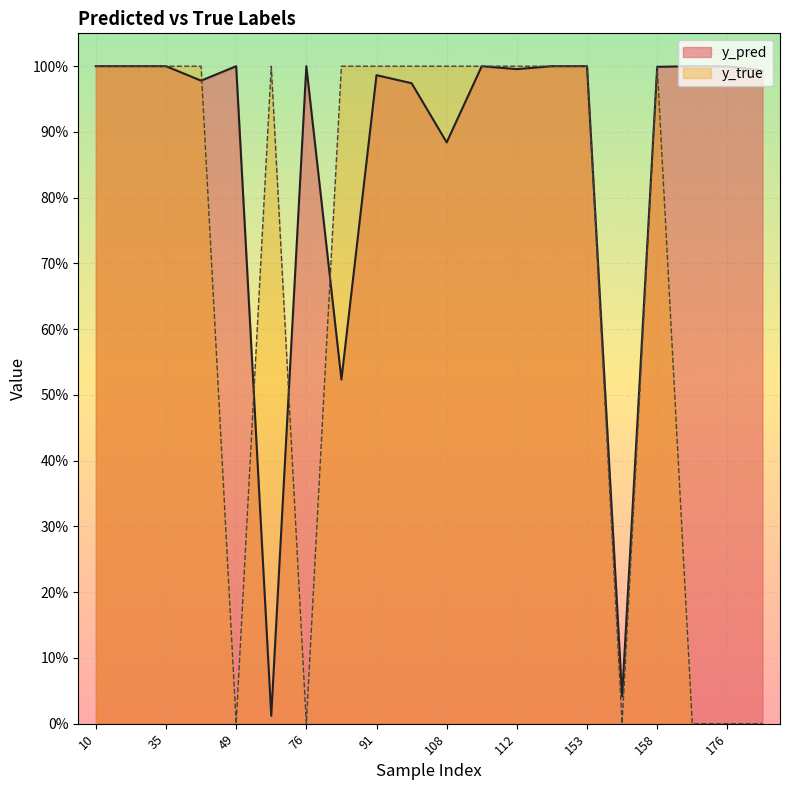

Which series has the widest spread of values?

y_true